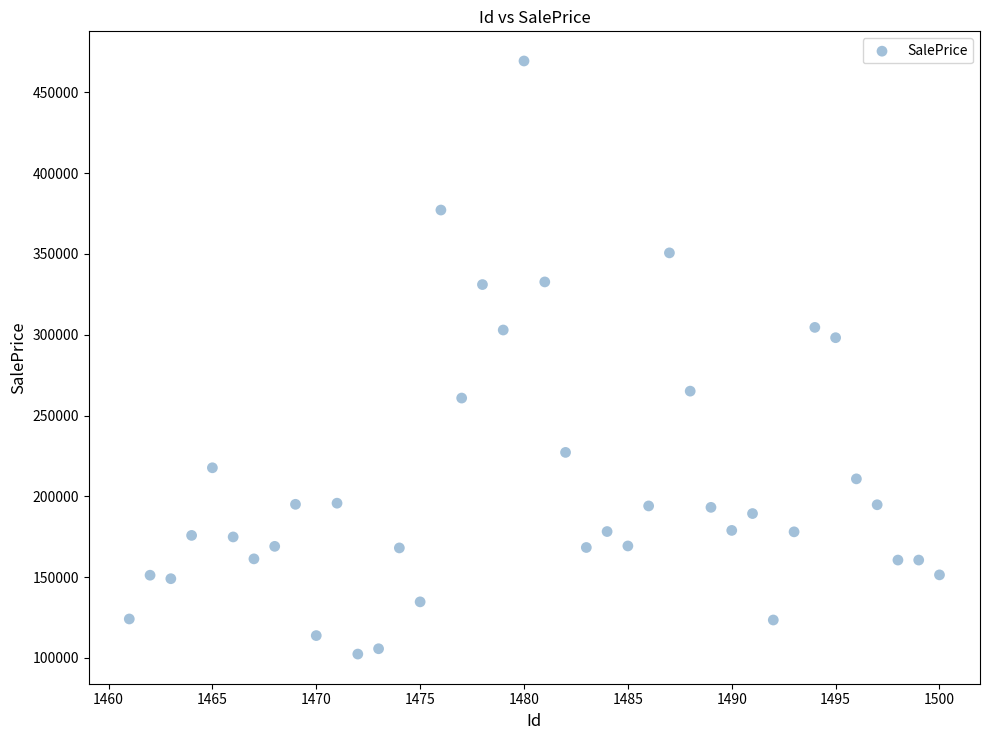

What is the range of Y values (max minus min)?

367019.8